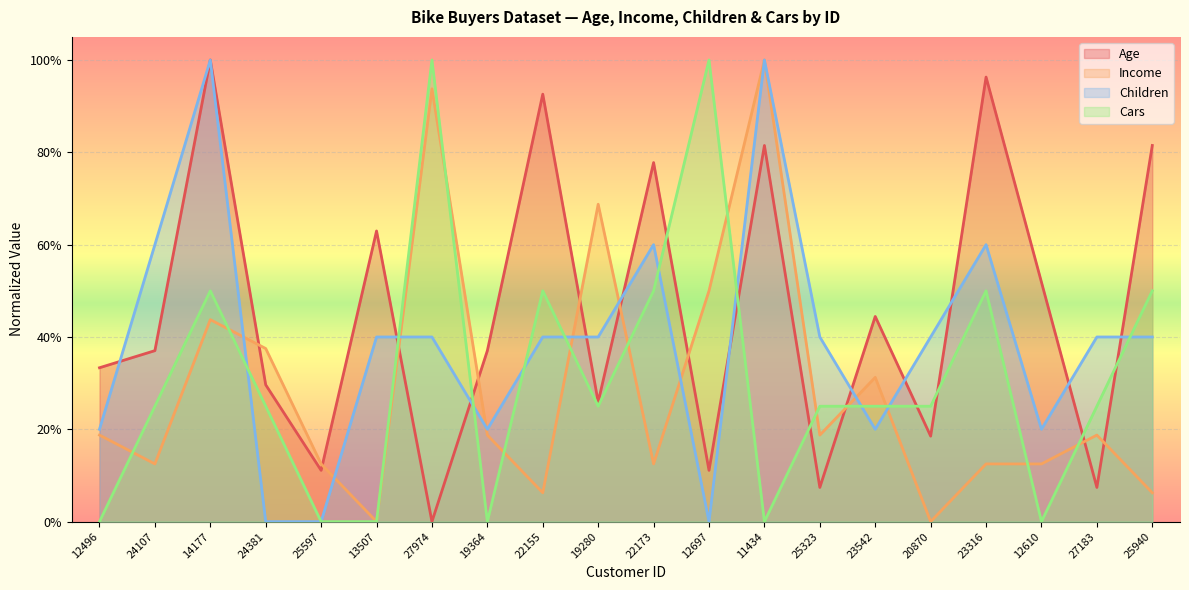

The value of Income at 27974 is 1.6. True or false?

False